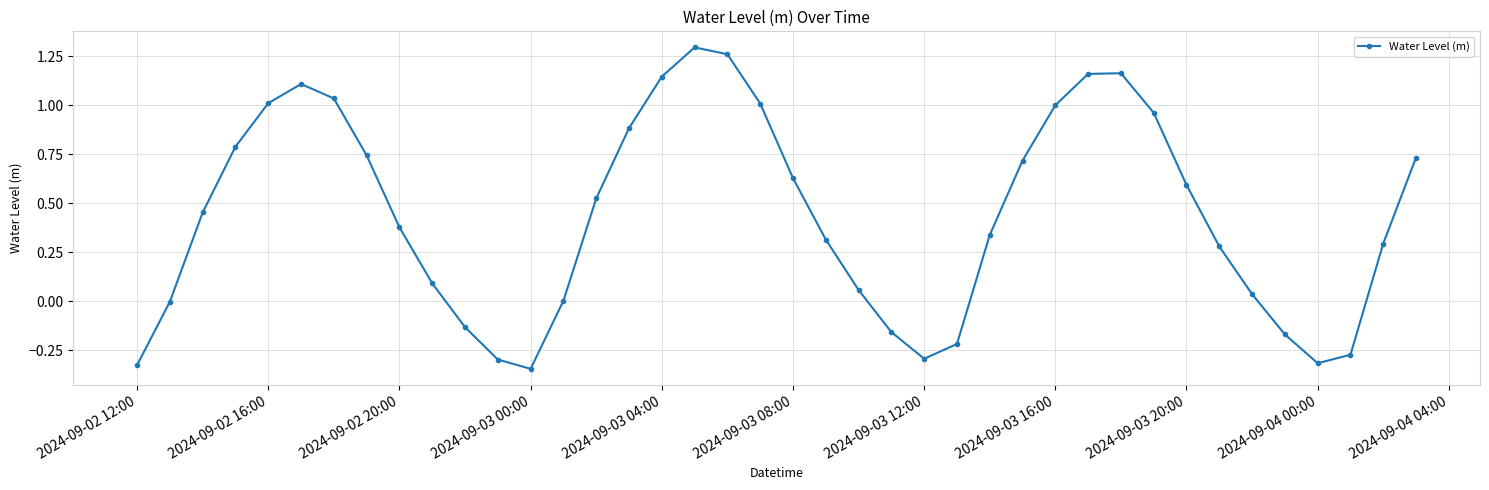

How many data points does each series have?

40